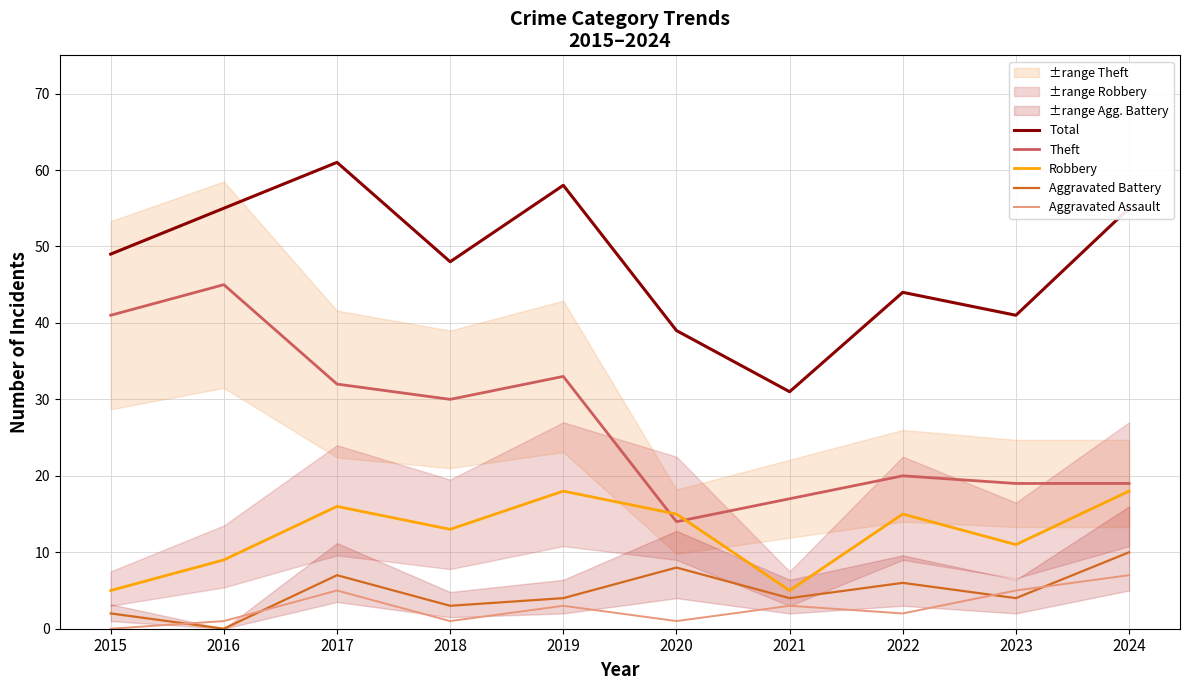

Which series has the widest spread of values?

Theft